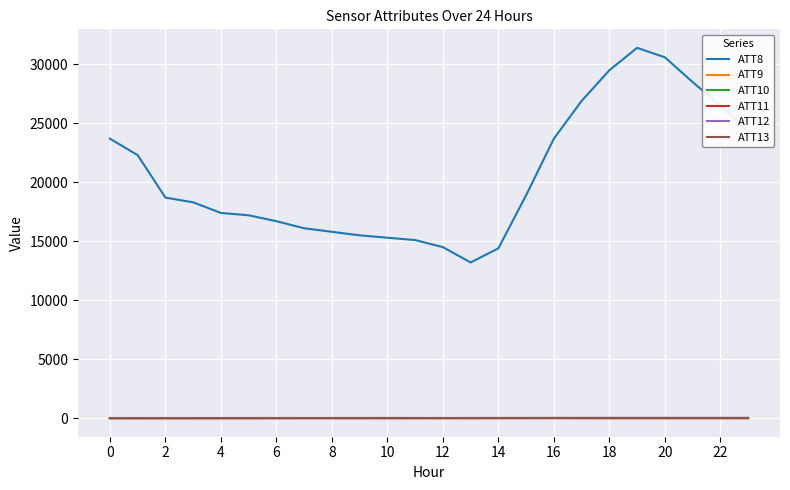

Which series has the largest total across all categories?

ATT8